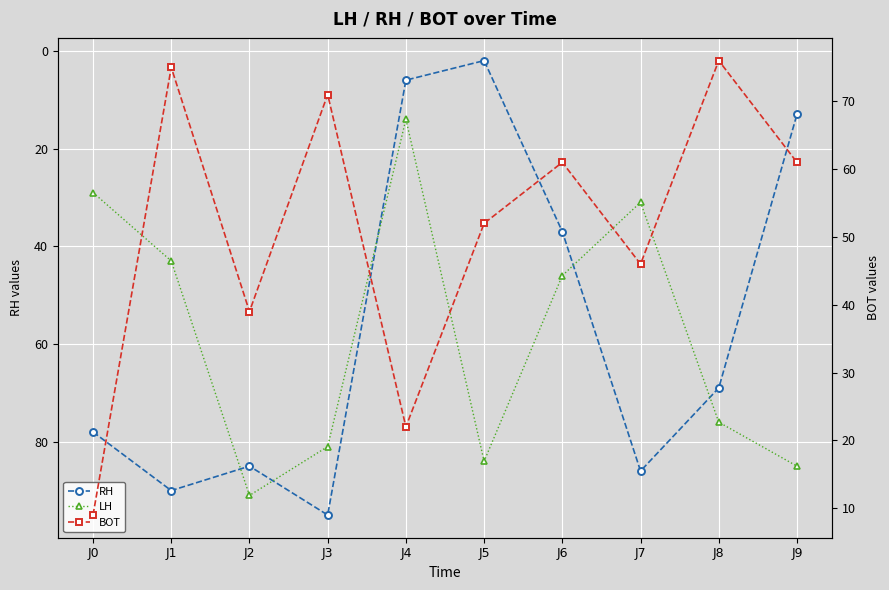

How many data points in LH are less than 76?

5